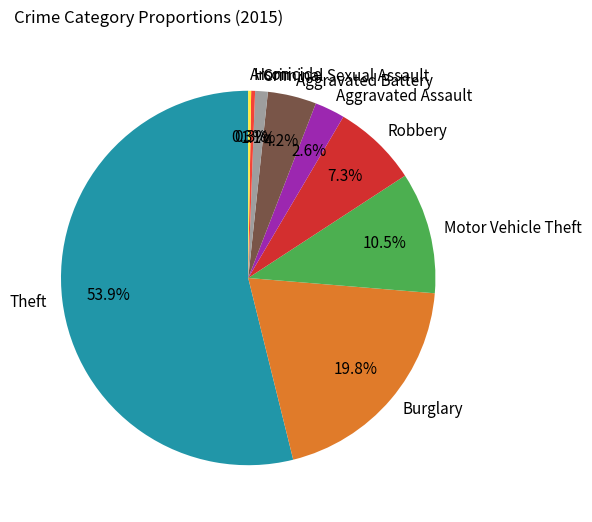

To the nearest percent, what is the average slice percentage?

11%